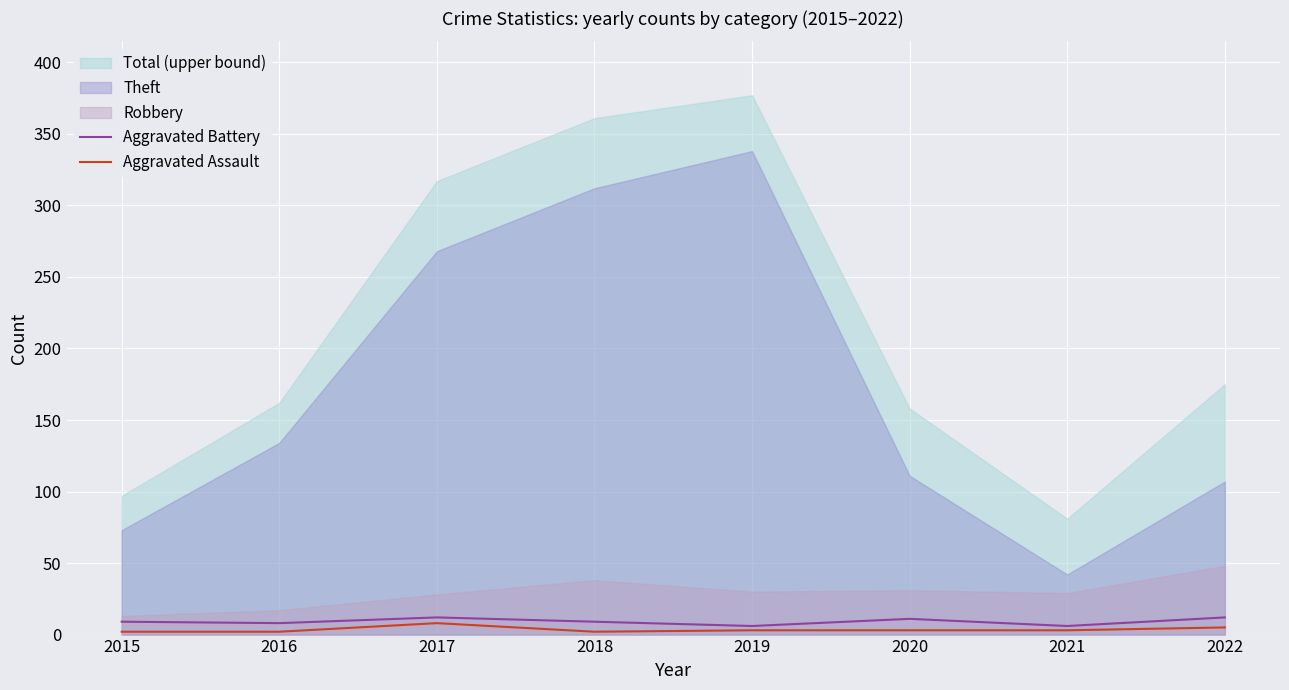

Is it true that Aggravated Assault equals 3 at 2021?

True